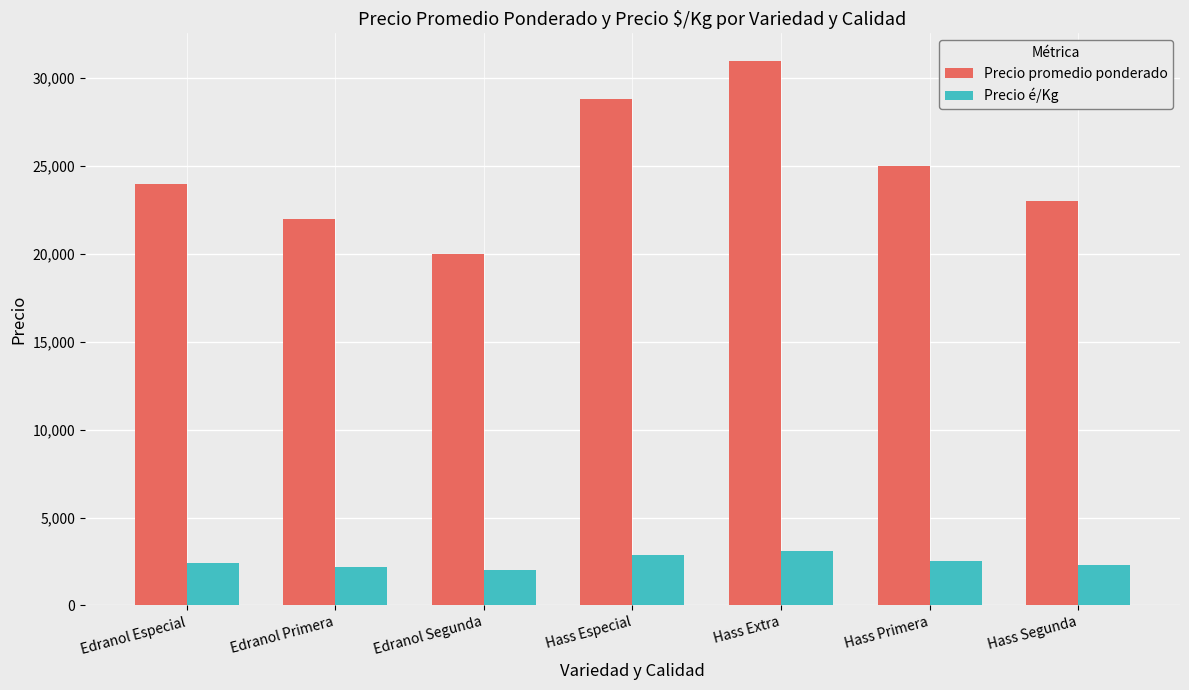

Which series has the widest spread of values?

Precio promedio ponderado